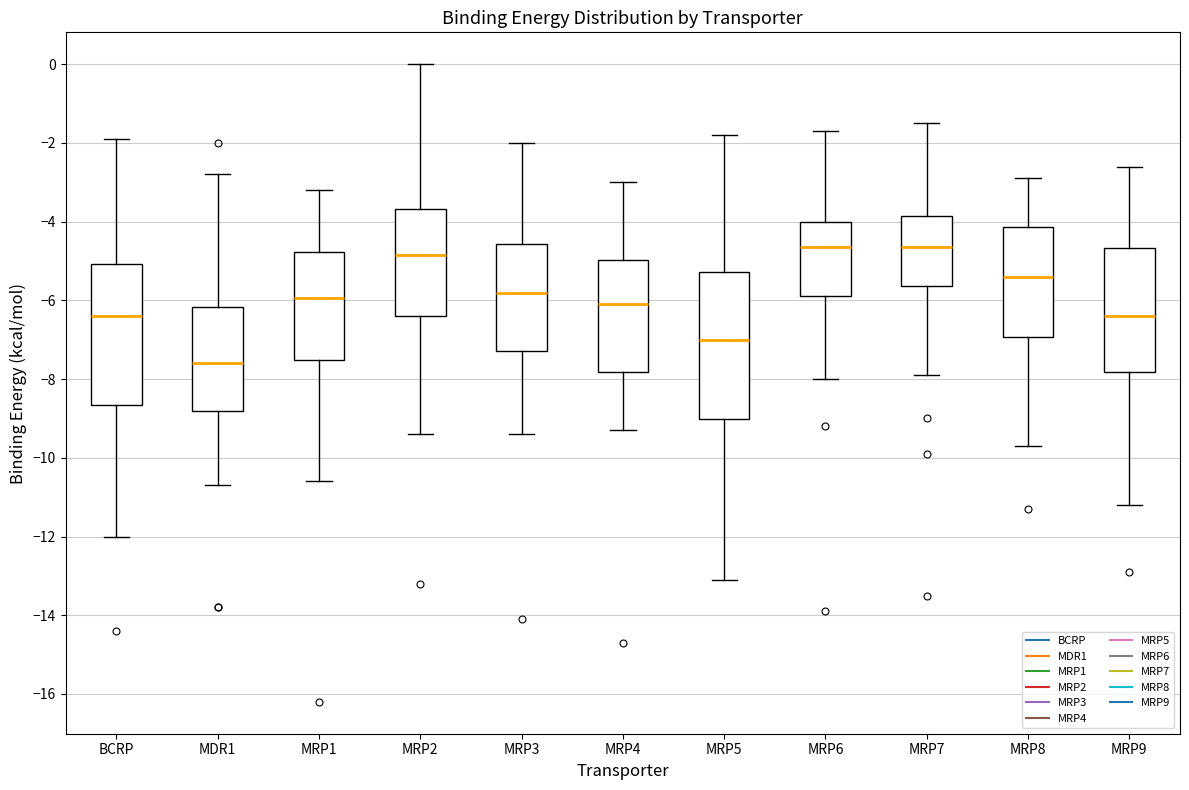

Reading left to right, read every box against the y-axis: the position of its median line, the range the box covers, and the ends of its whiskers. The values are not printed on the chart, so give them approximately, as read against the axis.

BCRP: median -6.4, box -8.6 to -5.0, whiskers -12.0 to -1.8
MDR1: median -7.6, box -8.8 to -6.2, whiskers -10.6 to -2.8
MRP1: median -6.0, box -7.6 to -4.8, whiskers -10.6 to -3.2
MRP2: median -4.8, box -6.4 to -3.6, whiskers -9.4 to 0.0
MRP3: median -5.8, box -7.2 to -4.6, whiskers -9.4 to -2.0
MRP4: median -6.0, box -7.8 to -5.0, whiskers -9.2 to -3.0
MRP5: median -7.0, box -9.0 to -5.2, whiskers -13.0 to -1.8
MRP6: median -4.6, box -5.8 to -4.0, whiskers -8.0 to -1.6
MRP7: median -4.6, box -5.6 to -3.8, whiskers -7.8 to -1.4
MRP8: median -5.4, box -7.0 to -4.2, whiskers -9.6 to -2.8
MRP9: median -6.4, box -7.8 to -4.6, whiskers -11.2 to -2.6